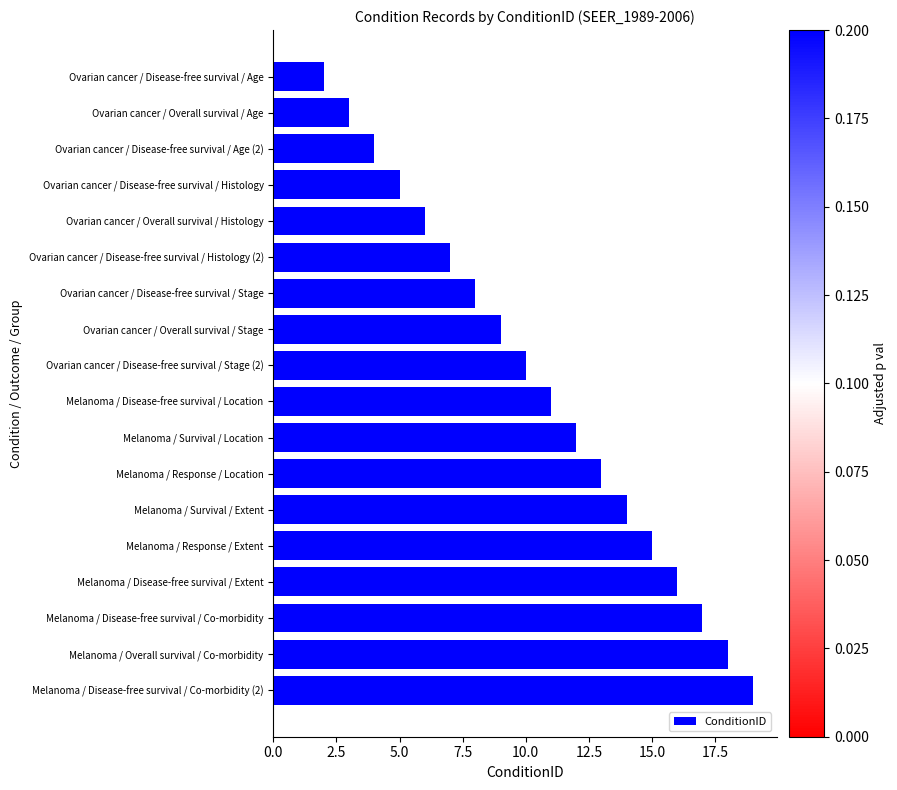

Rank the categories by value from highest to lowest.

Melanoma / Disease-free survival / Co-morbidity (2), Melanoma / Overall survival / Co-morbidity, Melanoma / Disease-free survival / Co-morbidity, Melanoma / Disease-free survival / Extent, Melanoma / Response / Extent, Melanoma / Survival / Extent, Melanoma / Response / Location, Melanoma / Survival / Location, Melanoma / Disease-free survival / Location, Ovarian cancer / Disease-free survival / Stage (2), Ovarian cancer / Overall survival / Stage, Ovarian cancer / Disease-free survival / Stage, Ovarian cancer / Disease-free survival / Histology (2), Ovarian cancer / Overall survival / Histology, Ovarian cancer / Disease-free survival / Histology, Ovarian cancer / Disease-free survival / Age (2), Ovarian cancer / Overall survival / Age, Ovarian cancer / Disease-free survival / Age